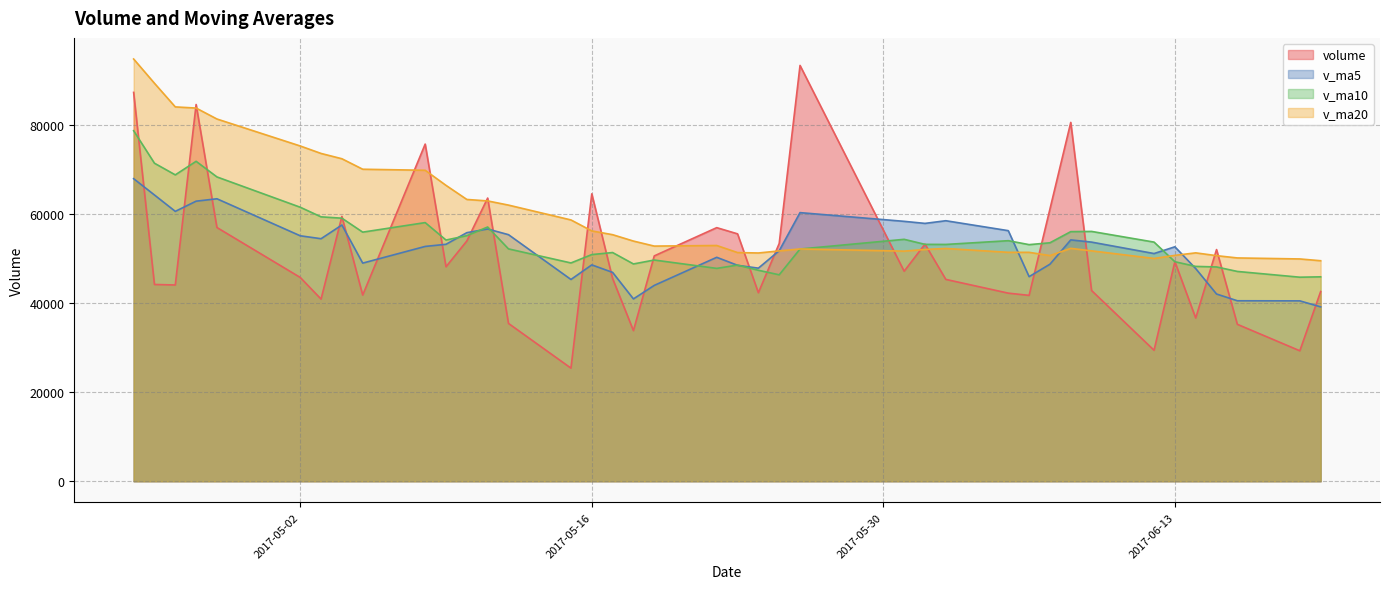

Is it true that v_ma10 equals 49251.5 at 2017-06-13?

True